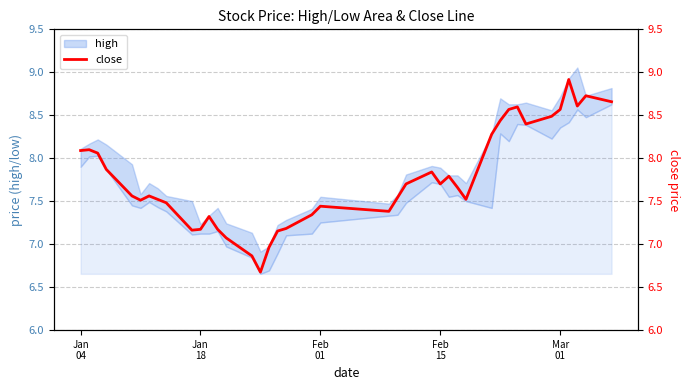

Reading left to right, extract all data points from this chart.

8.1	8.1	8.1	7.9	7.6	7.5	7.6	7.5	7.5	7.2	7.2	7.3	7.2	7.1	6.9	6.7	7.0	7.2	7.2	7.3	7.4	7.4	7.5	7.7	7.8	7.7	7.8	7.7	7.5	8.3	8.4	8.6	8.6	8.4	8.5	8.6	8.9	8.6	8.7	8.7